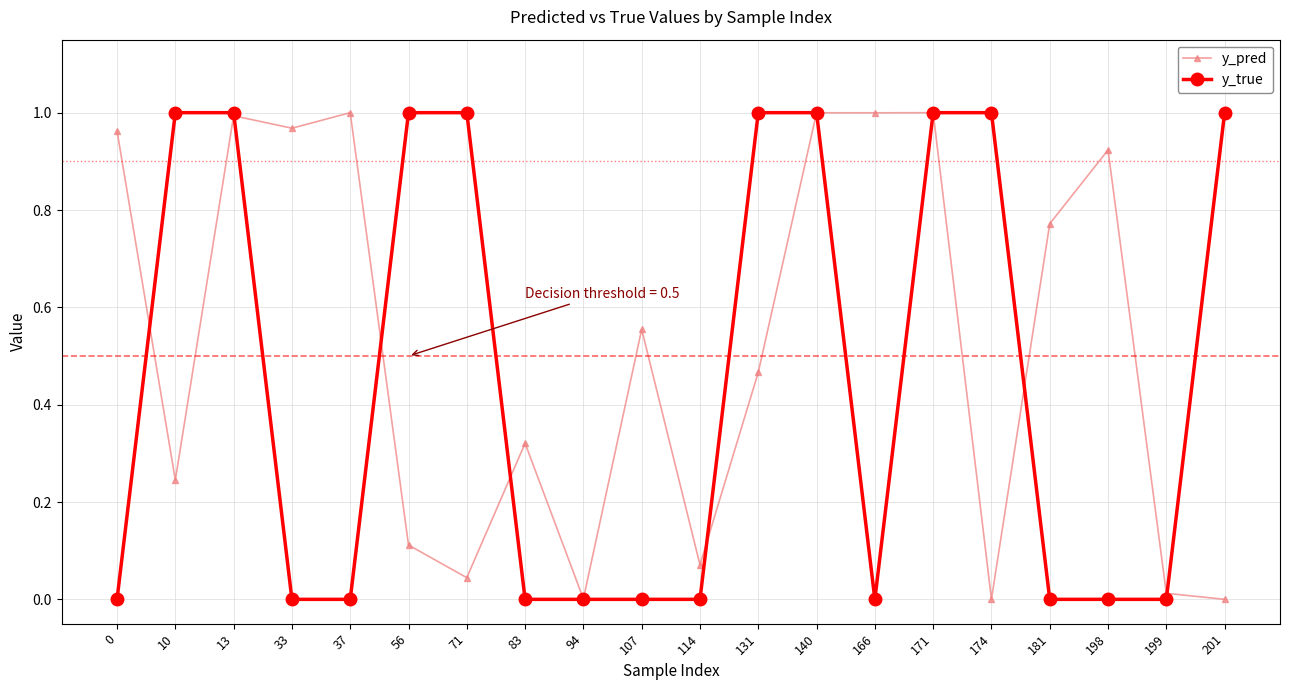

Is it true that y_pred equals 1.0 at 140?

True